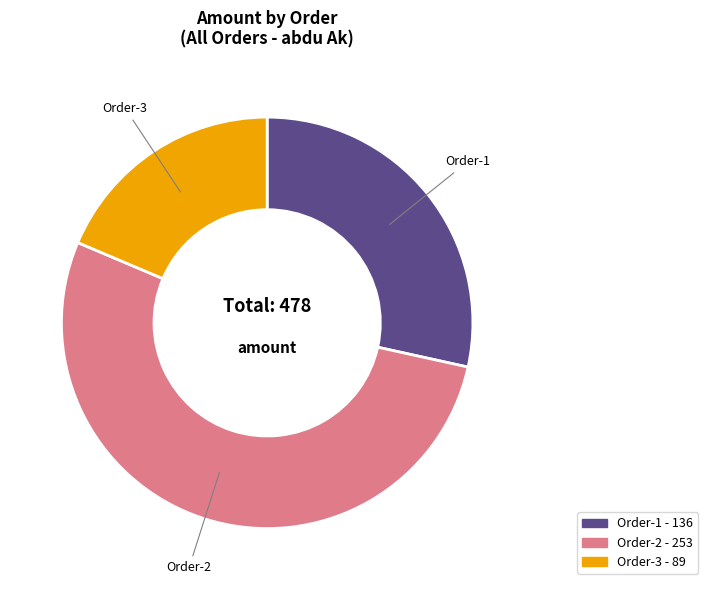

Is there any slice that represents more than half of the pie?

Yes